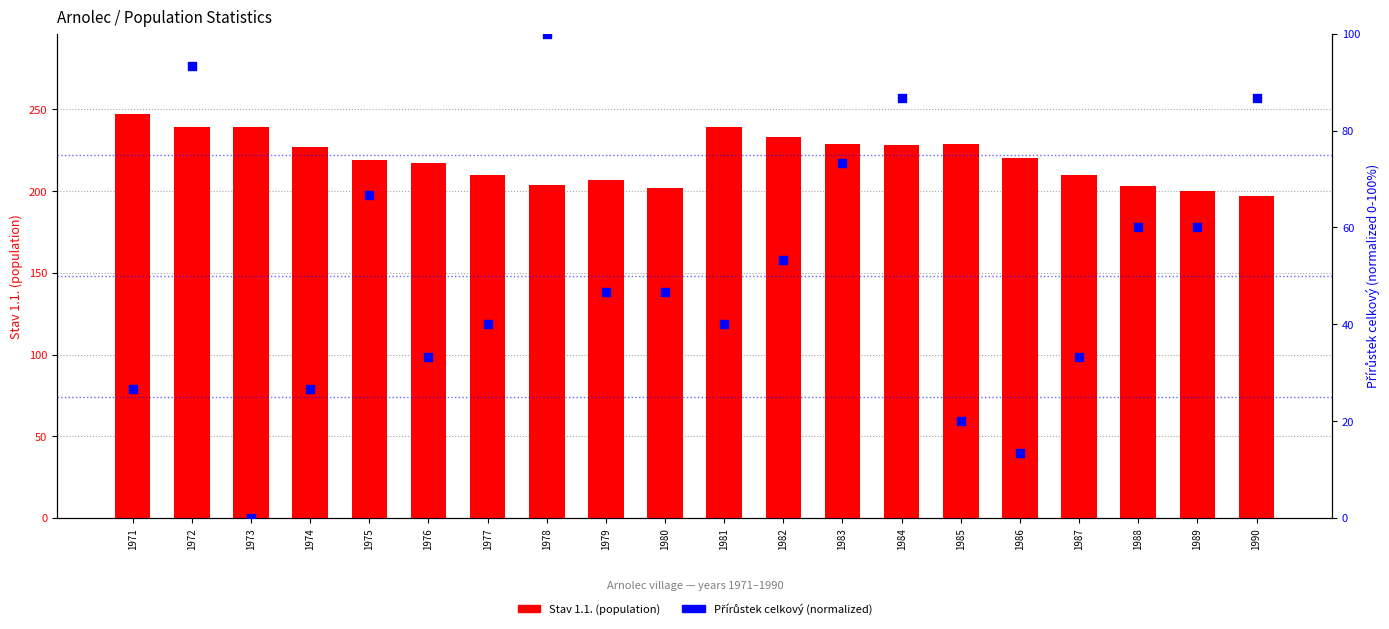

Which series has the widest spread of Y values?

Přírůstek celkový (norm.)